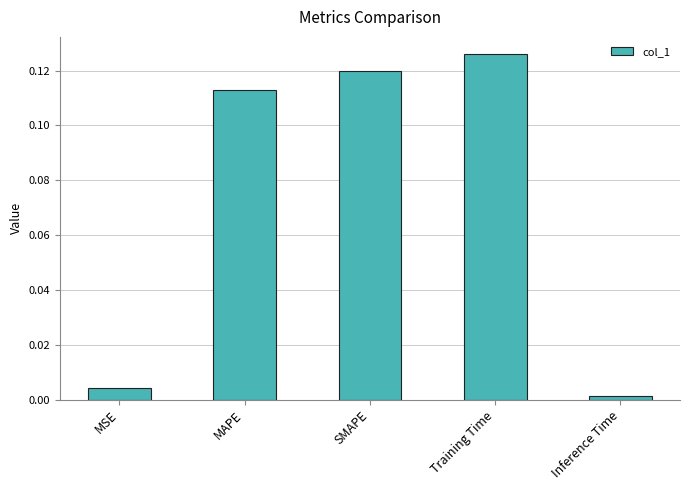

Which has a higher value, Inference Time or MSE?

MSE